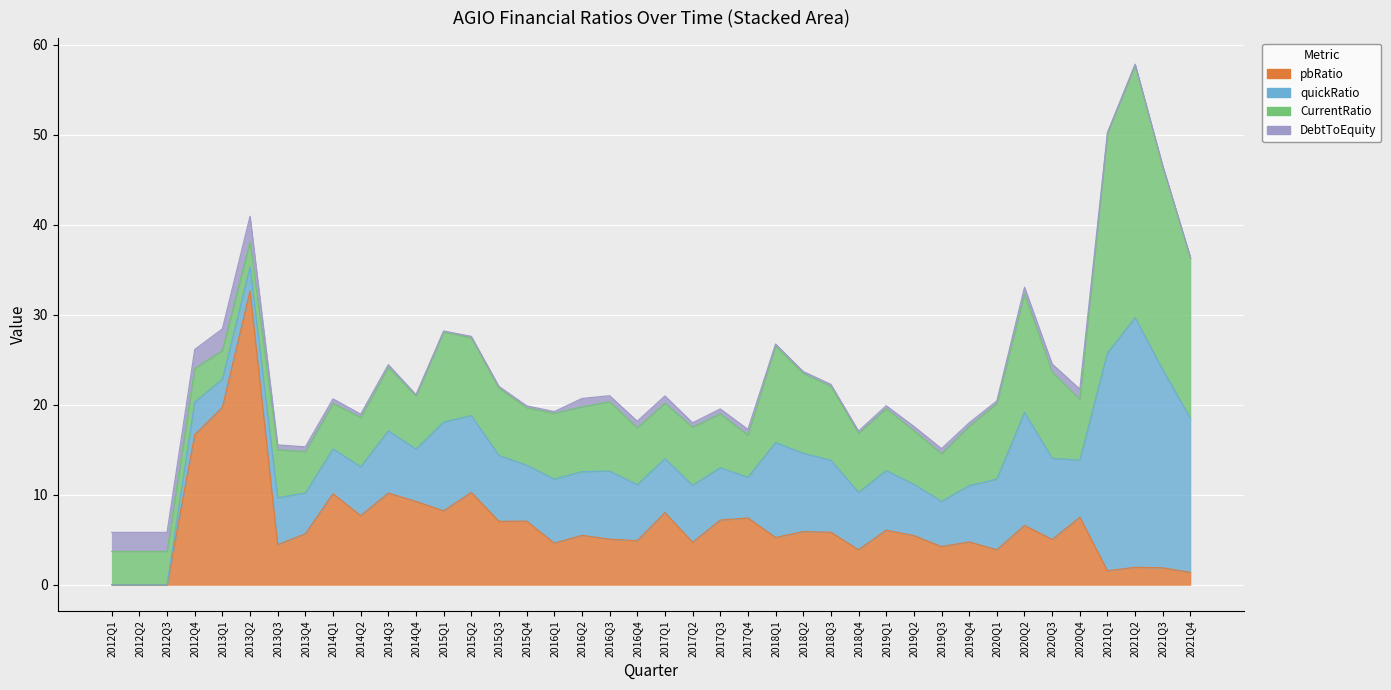

Is the value of pbRatio at 2019Q1 greater than the value of quickRatio at 2017Q4?

Yes